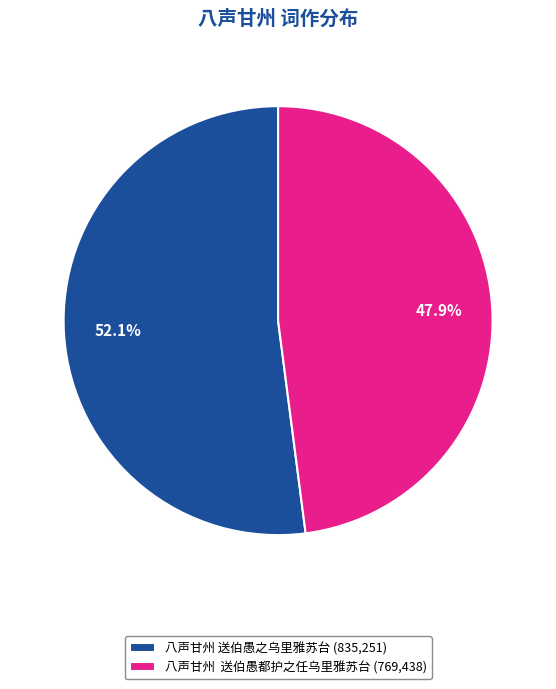

What is the ratio of the value at 八声甘州 送伯愚之乌里雅苏台 (835,251) to the value at 八声甘州 送伯愚都护之任乌里雅苏台 (769,438)?

1.1